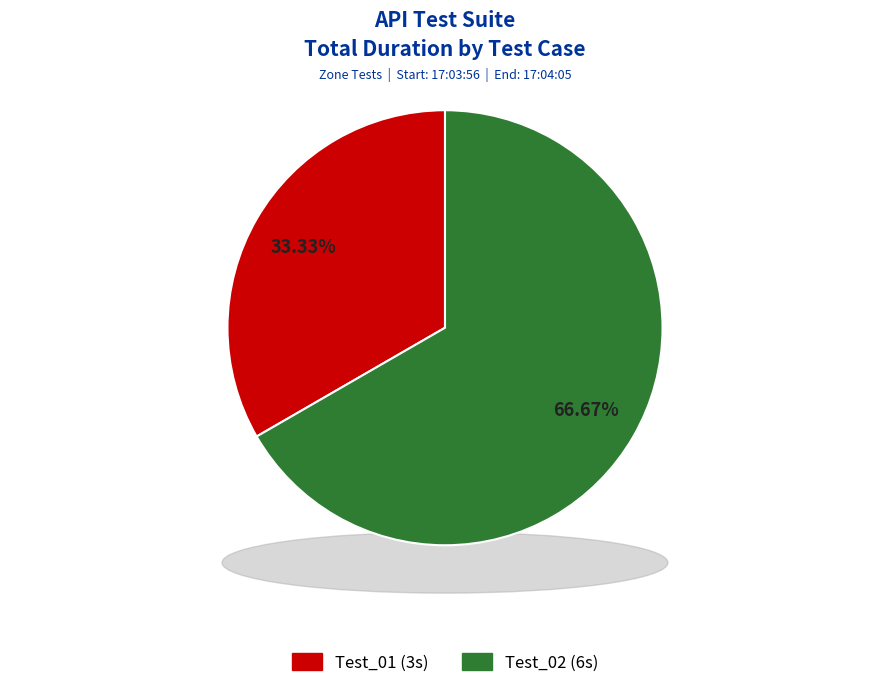

Which category has the smallest portion of the pie?

Test_01